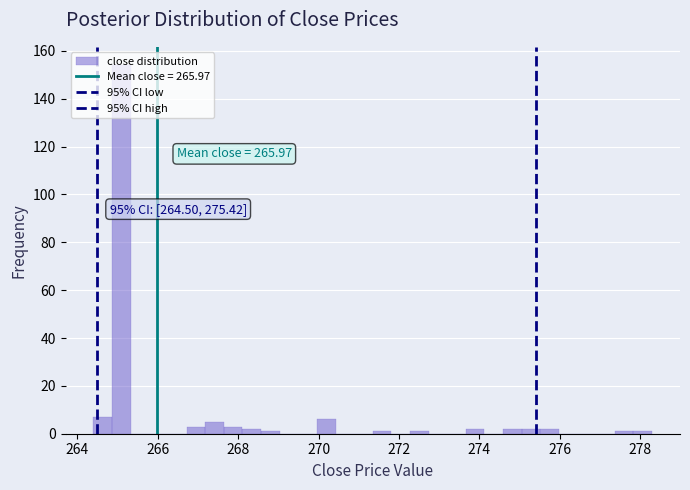

Around what value on the x-axis is the tallest bar? Give the approximate position of its centre, as read against the axis.

265.0